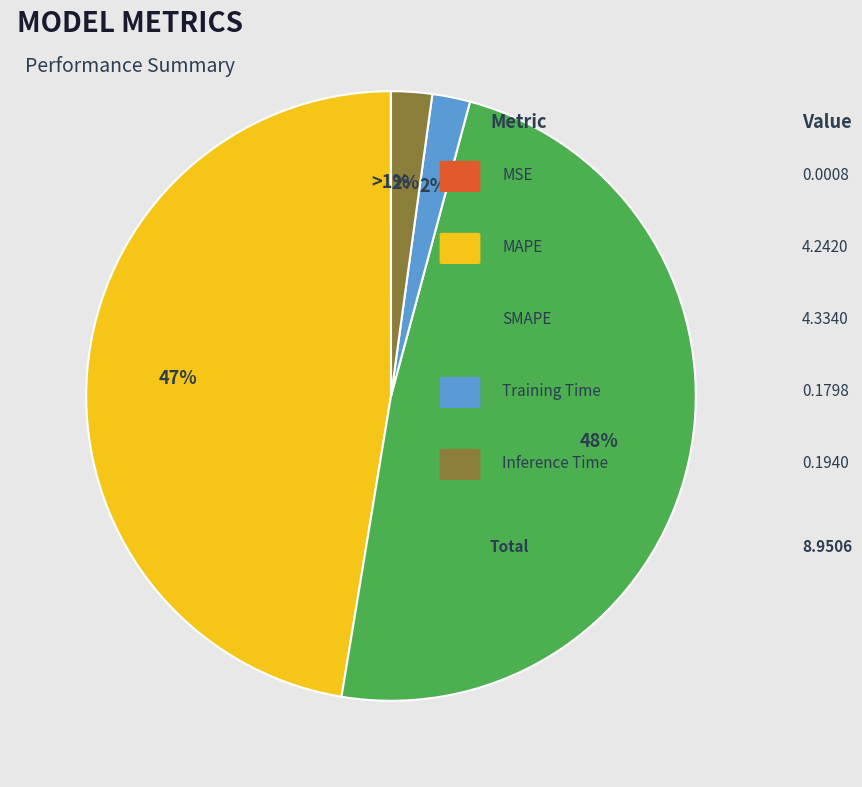

Approximately how many times larger is the value at SMAPE compared to MAPE?

1.0